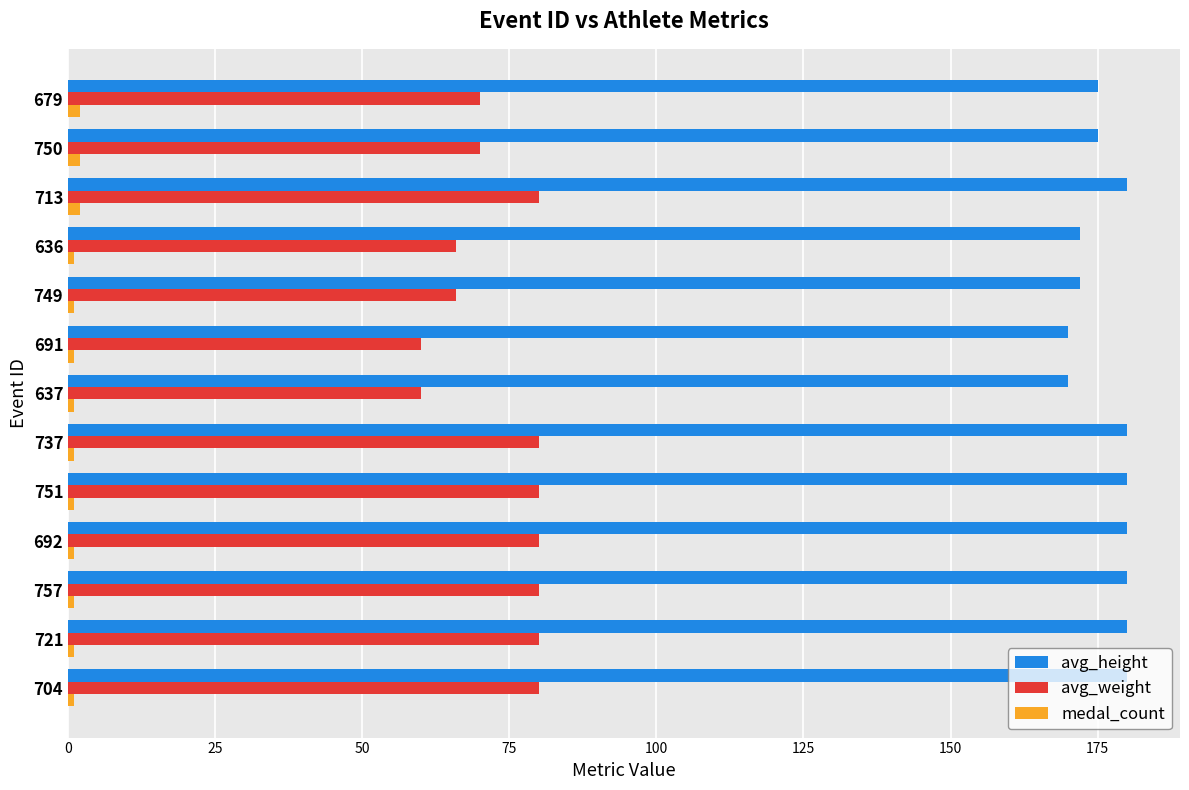

At 737, list the series in order from smallest to largest.

medal_count, avg_weight, avg_height